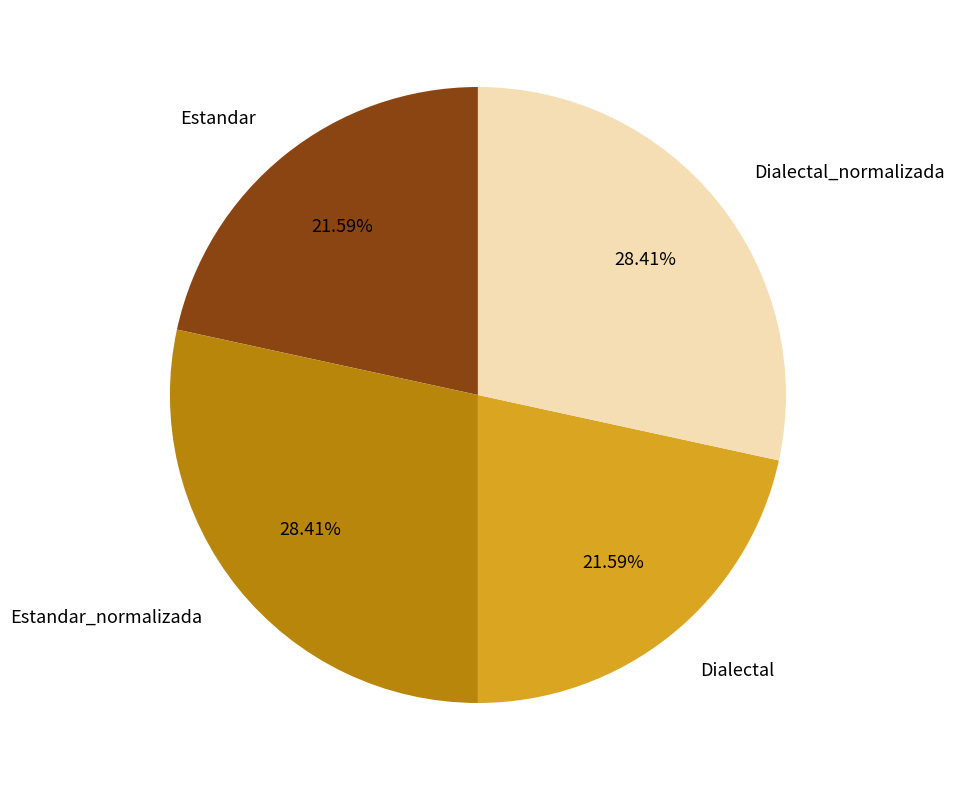

To the nearest percent, what percentage of the pie is Dialectal?

22%